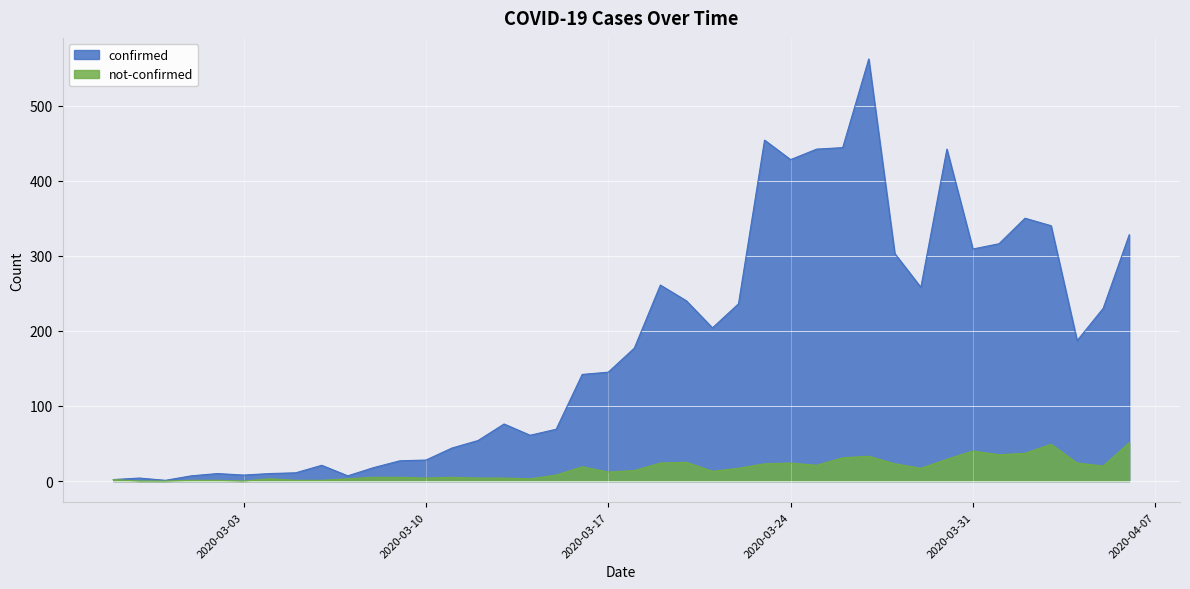

List the labels in order of confirmed value, largest first.

2020-03-27, 2020-03-23, 2020-03-26, 2020-03-25, 2020-03-30, 2020-03-24, 2020-04-02, 2020-04-03, 2020-04-06, 2020-04-01, 2020-03-31, 2020-03-28, 2020-03-19, 2020-03-29, 2020-03-20, 2020-03-22, 2020-04-05, 2020-03-21, 2020-04-04, 2020-03-18, 2020-03-17, 2020-03-16, 2020-03-13, 2020-03-15, 2020-03-14, 2020-03-12, 2020-03-11, 2020-03-10, 2020-03-09, 2020-03-06, 2020-03-08, 2020-03-05, 2020-03-02, 2020-03-04, 2020-03-03, 2020-03-01, 2020-03-07, 2020-02-28, 2020-02-27, 2020-02-29